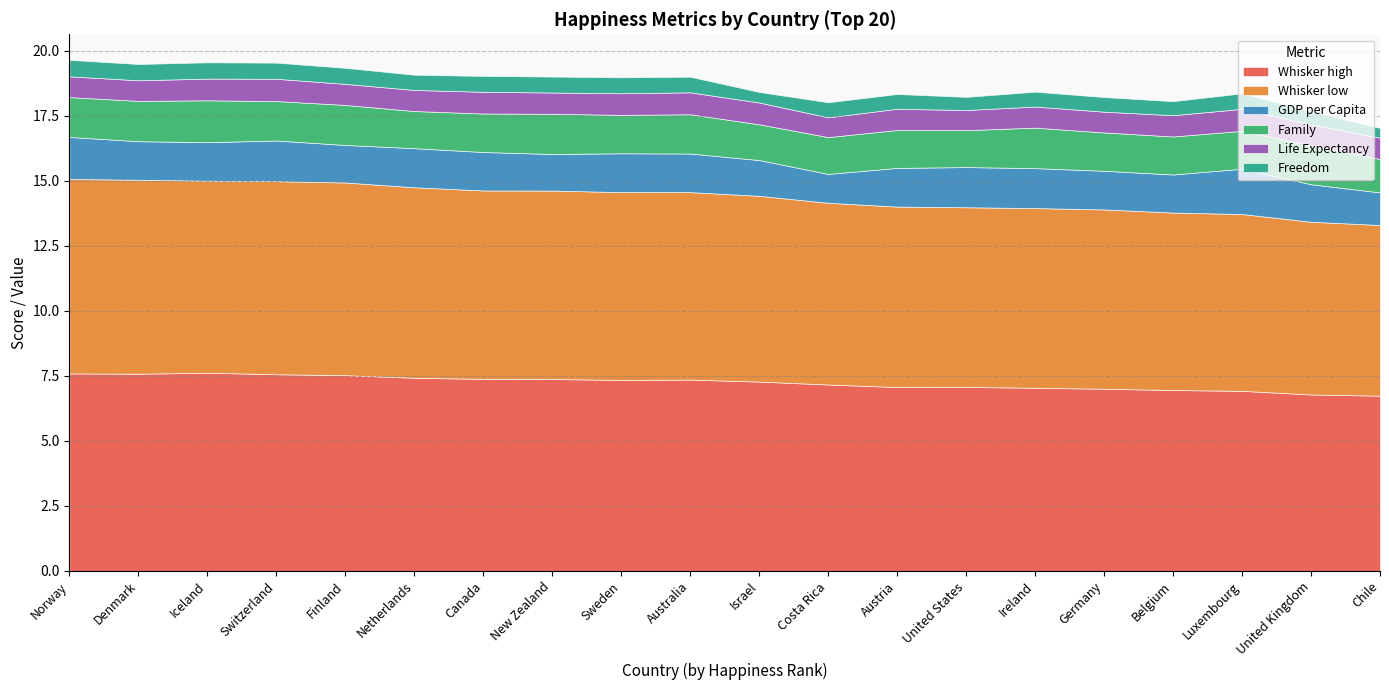

Which category has the lowest value in the Freedom series?

Chile